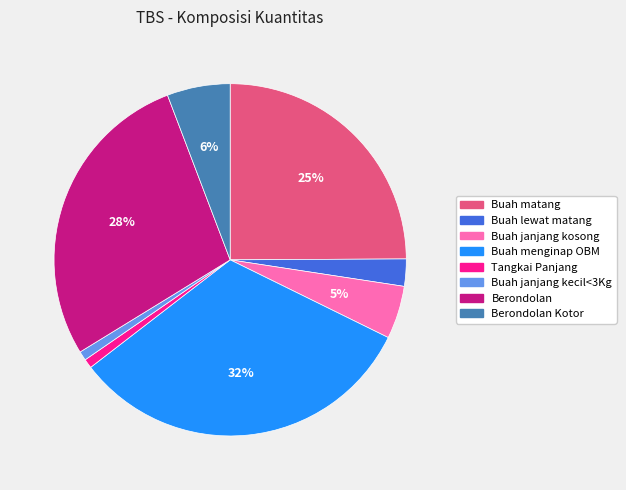

Is there a majority slice in this chart?

No